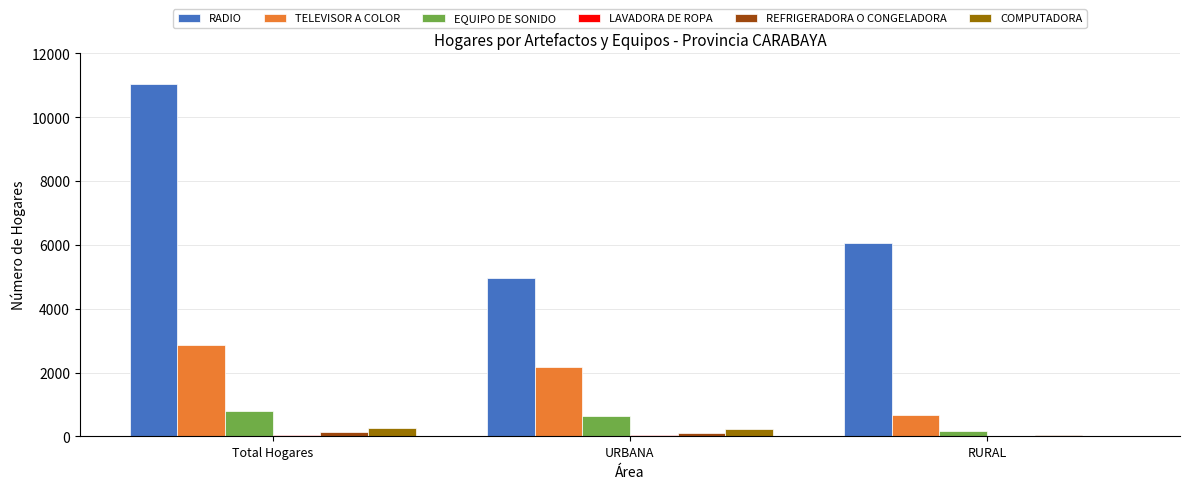

Where is RADIO nearest to the value 8001?

RURAL